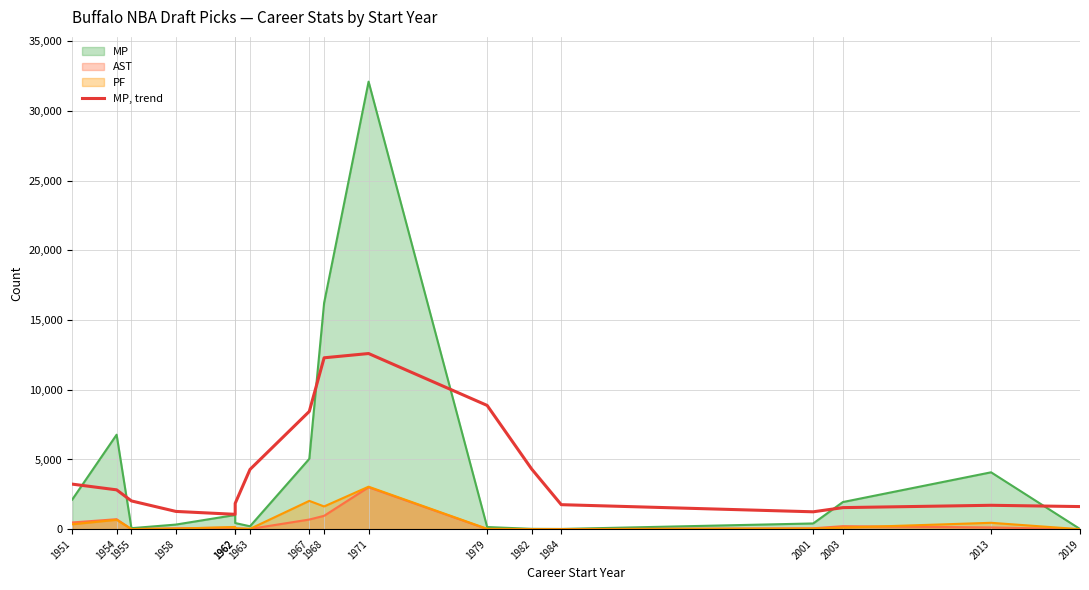

Is it true that the value at 1951 is 3233?

True